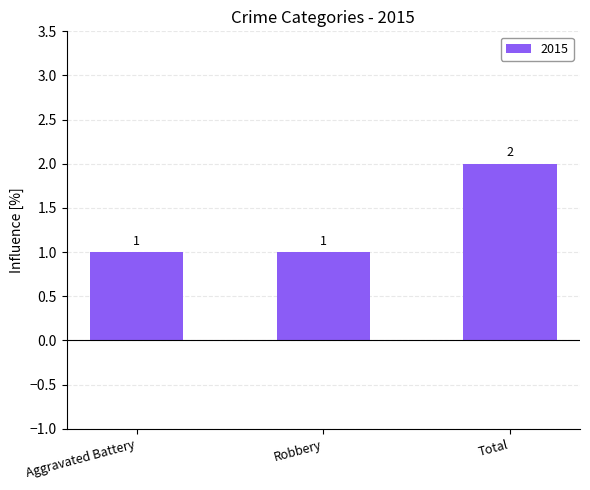

The value at Total is 2. True or false?

True